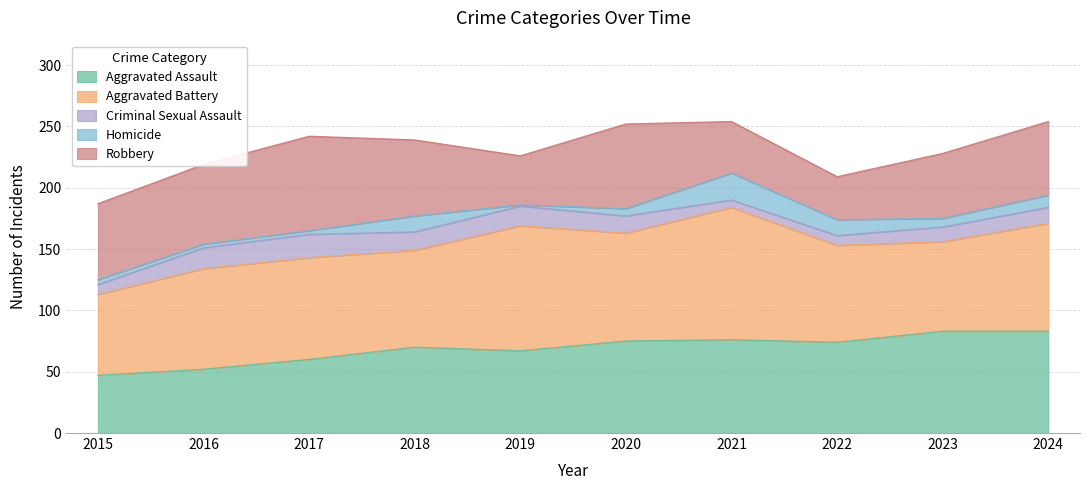

What is the sum of all Homicide values?

82